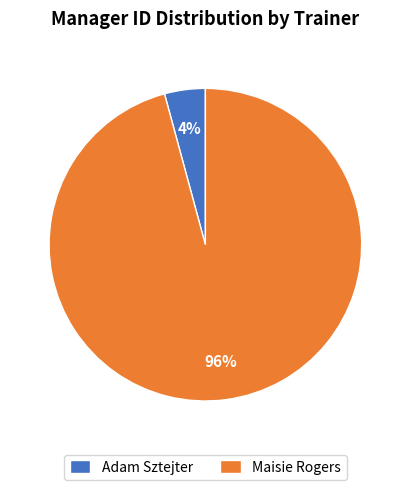

To the nearest percent, what portion does Maisie Rogers represent?

96%